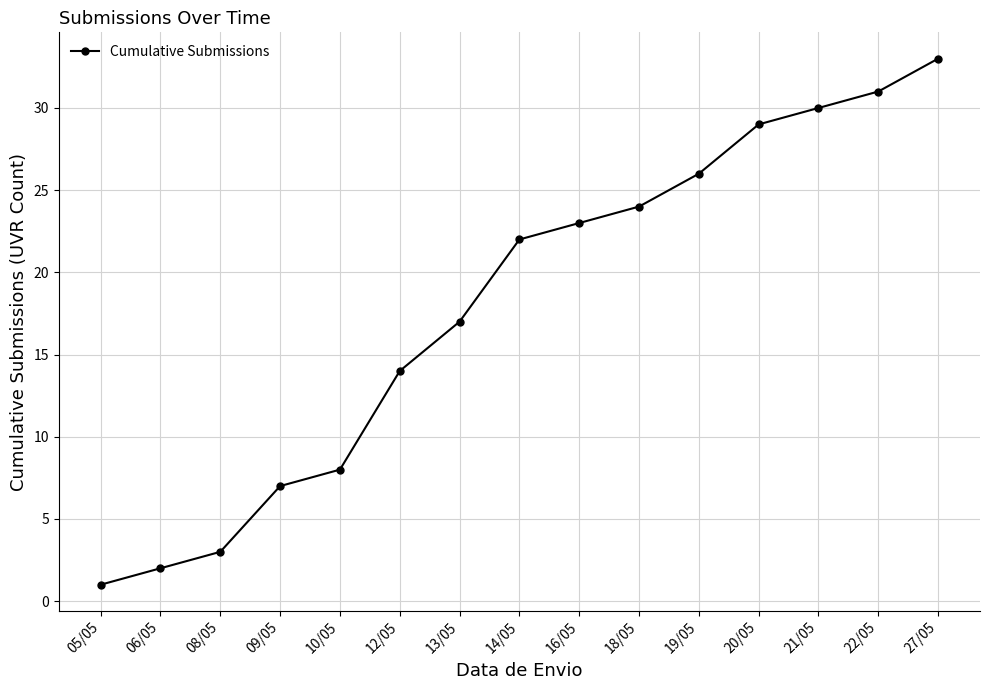

Reading left to right, list all the values displayed in this chart.

1	2	3	7	8	14	17	22	23	24	26	29	30	31	33